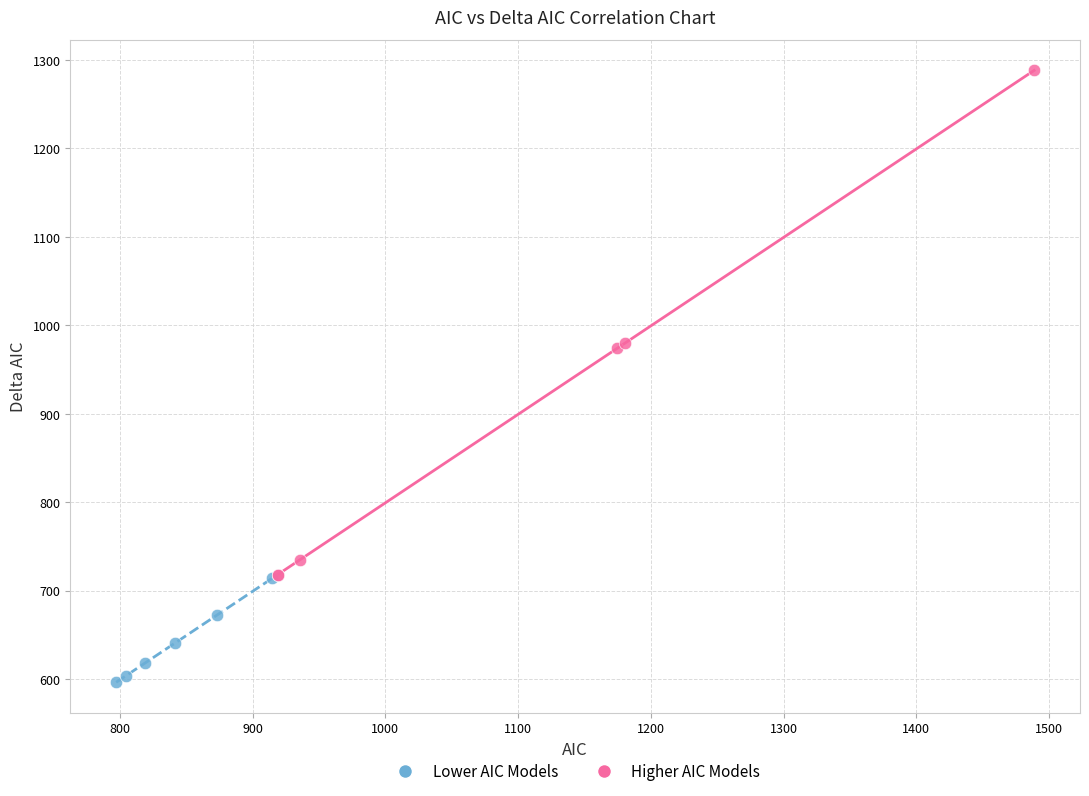

Which series has the largest Y range (max minus min)?

Higher AIC Models